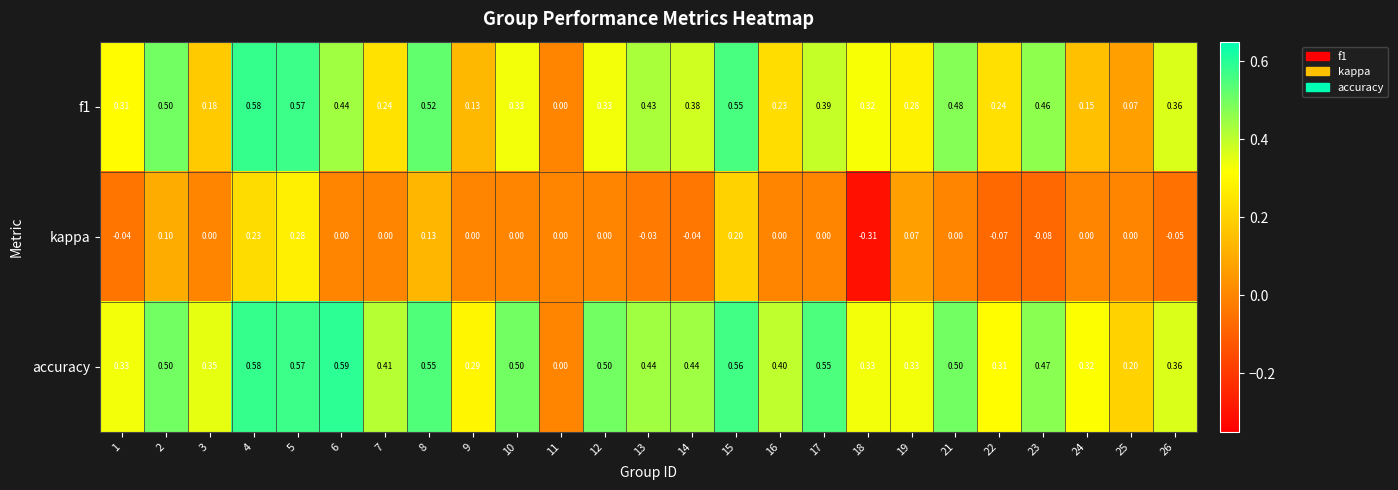

What is the difference between the highest and lowest values at 2?

0.4